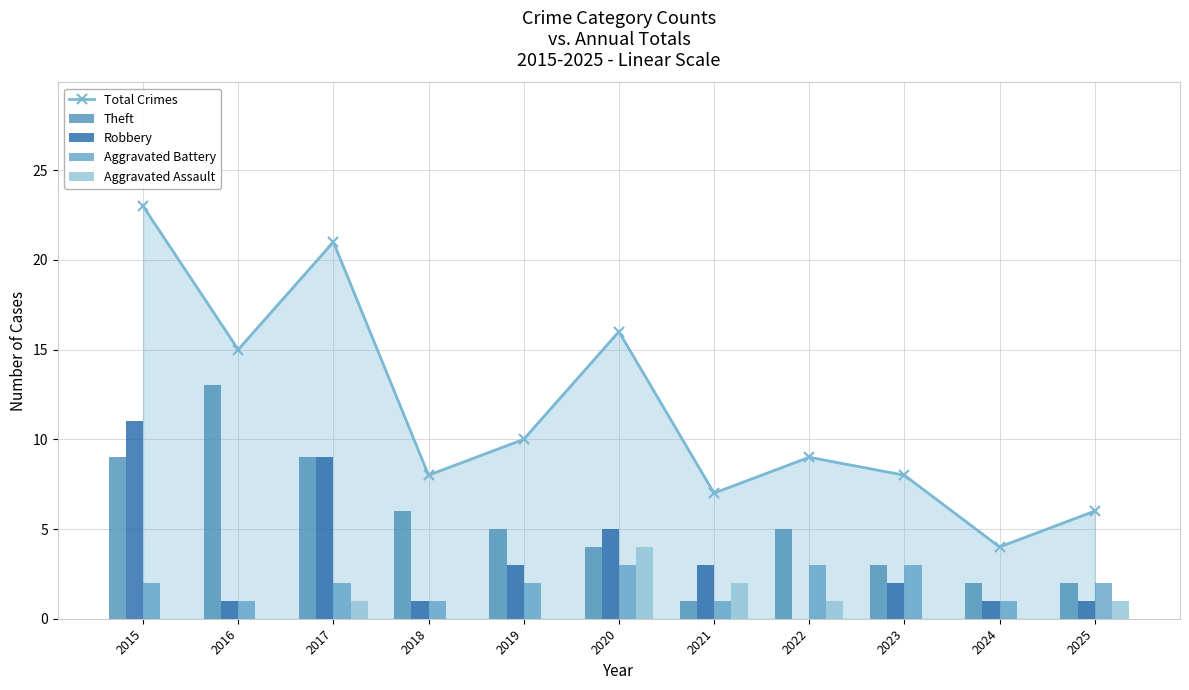

Reading right to left, list all the values displayed in this chart.

Total Crimes: 6	4	8	9	7	16	10	8	21	15	23
Theft: 2	2	3	5	1	4	5	6	9	13	9
Robbery: 1	1	2	0	3	5	3	1	9	1	11
Aggravated Battery: 2	1	3	3	1	3	2	1	2	1	2
Aggravated Assault: 1	0	0	1	2	4	0	0	1	0	0